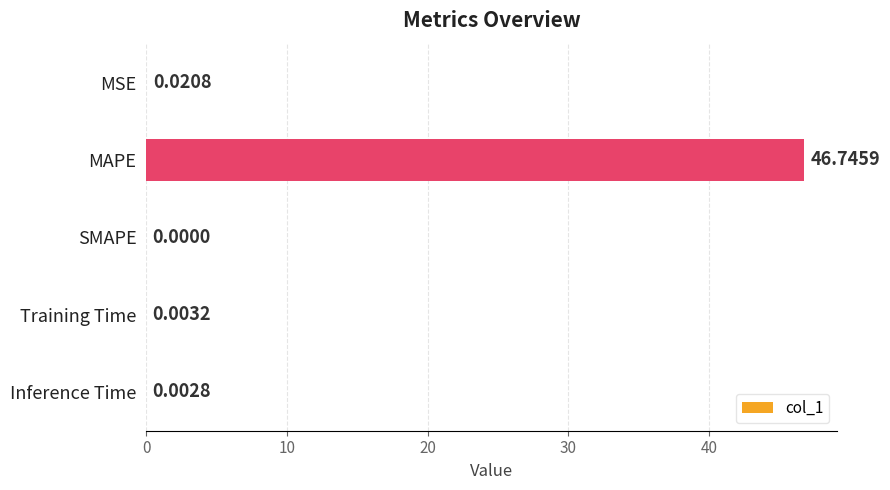

What is the sum of all values?

46.8